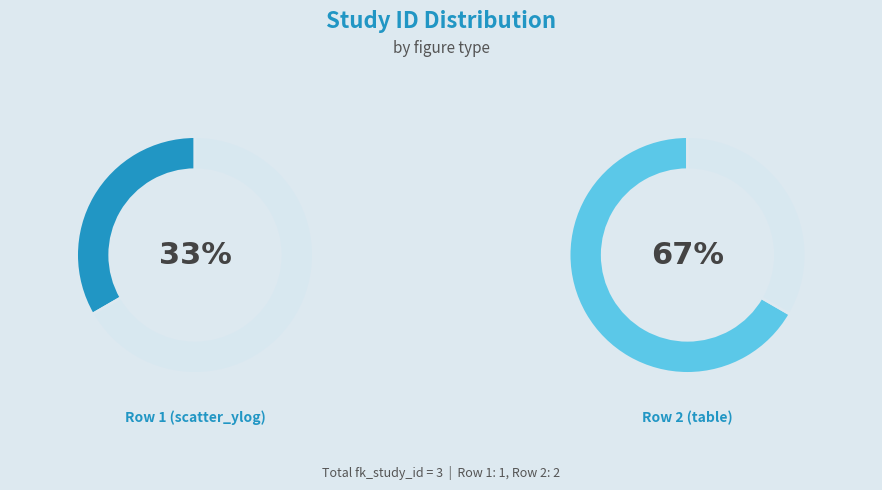

To the nearest percent, what is the combined percentage of Row 2 (table) and Row 1 (scatter_ylog)?

100%